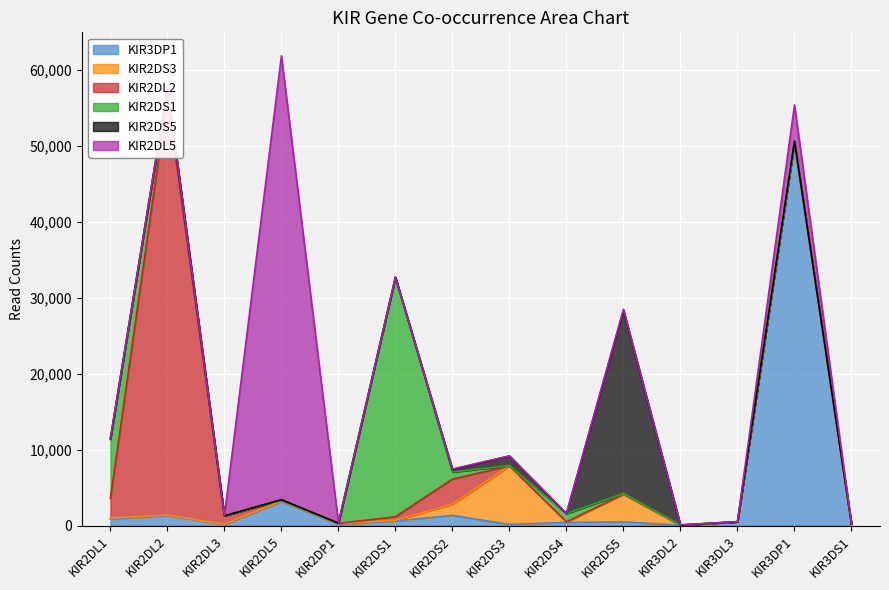

Reading left to right, extract all data points from this chart.

KIR3DP1: KIR2DL1=862	KIR2DL2=1325	KIR2DL3=179	KIR2DL5=3147	KIR2DP1=180	KIR2DS1=603	KIR2DS2=1352	KIR2DS3=154	KIR2DS4=432	KIR2DS5=496	KIR3DL2=58	KIR3DL3=502	KIR3DP1=50530	KIR3DS1=168
KIR2DS3: KIR2DL1=145	KIR2DL2=60	KIR2DL3=20	KIR2DL5=107	KIR2DP1=94	KIR2DS1=109	KIR2DS2=1472	KIR2DS3=7710	KIR2DS4=57	KIR2DS5=3626	KIR3DL2=7	KIR3DL3=2	KIR3DP1=11	KIR3DS1=0
KIR2DL2: KIR2DL1=2594	KIR2DL2=55109	KIR2DL3=1041	KIR2DL5=80	KIR2DP1=24	KIR2DS1=458	KIR2DS2=3302	KIR2DS3=7	KIR2DS4=19	KIR2DS5=30	KIR3DL2=3	KIR3DL3=0	KIR3DP1=0	KIR3DS1=8
KIR2DS1: KIR2DL1=7758	KIR2DL2=1058	KIR2DL3=49	KIR2DL5=31	KIR2DP1=31	KIR2DS1=31531	KIR2DS2=931	KIR2DS3=50	KIR2DS4=1068	KIR2DS5=99	KIR3DL2=3	KIR3DL3=0	KIR3DP1=18	KIR3DS1=17
KIR2DS5: KIR2DL1=112	KIR2DL2=30	KIR2DL3=11	KIR2DL5=56	KIR2DP1=0	KIR2DS1=38	KIR2DS2=345	KIR2DS3=1252	KIR2DS4=16	KIR2DS5=24103	KIR3DL2=12	KIR3DL3=9	KIR3DP1=78	KIR3DS1=0
KIR2DL5: KIR2DL1=77	KIR2DL2=40	KIR2DL3=13	KIR2DL5=58461	KIR2DP1=46	KIR2DS1=9	KIR2DS2=56	KIR2DS3=13	KIR2DS4=15	KIR2DS5=142	KIR3DL2=22	KIR3DL3=15	KIR3DP1=4779	KIR3DS1=0